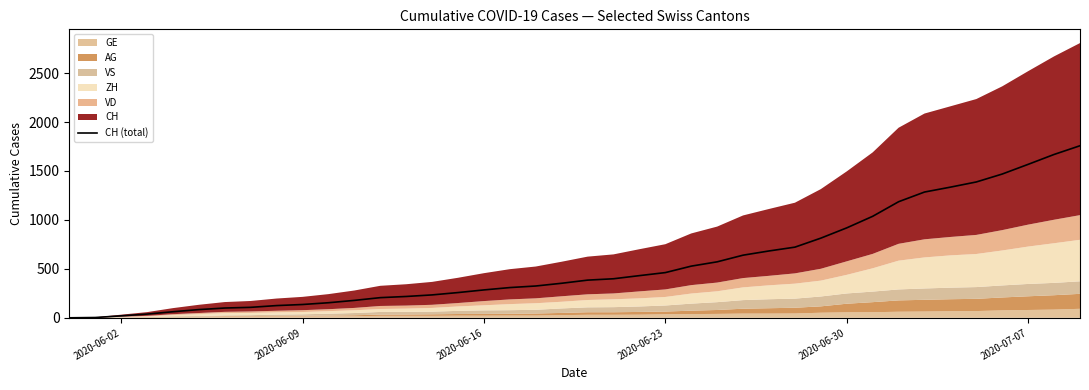

What is the maximum value for CH (total)?

1758